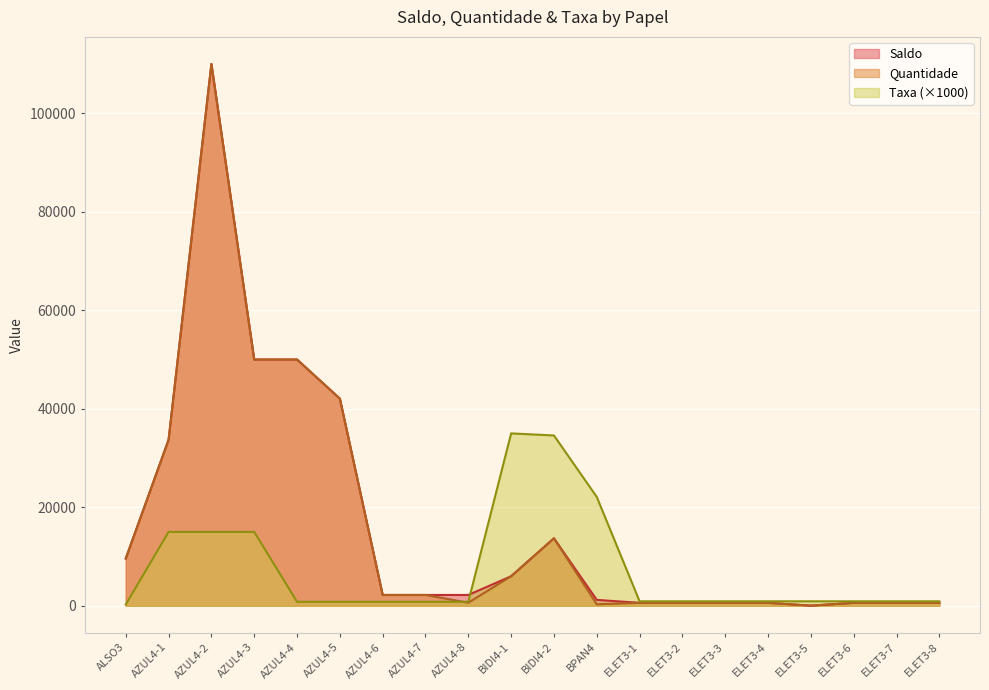

Reading left to right, list all the values displayed in this chart.

Saldo: ALSO3=9600	AZUL4-1=33700	AZUL4-2=110000	AZUL4-3=50000	AZUL4-4=50000	AZUL4-5=42060	AZUL4-6=2200	AZUL4-7=2200	AZUL4-8=2200	BIDI4-1=6000	BIDI4-2=13700	BPAN4=1200	ELET3-1=600	ELET3-2=600	ELET3-3=600	ELET3-4=600	ELET3-5=28	ELET3-6=600	ELET3-7=600	ELET3-8=600
Quantidade: ALSO3=9600	AZUL4-1=33700	AZUL4-2=110000	AZUL4-3=50000	AZUL4-4=50000	AZUL4-5=42060	AZUL4-6=2200	AZUL4-7=2200	AZUL4-8=622	BIDI4-1=6000	BIDI4-2=13700	BPAN4=300	ELET3-1=600	ELET3-2=600	ELET3-3=600	ELET3-4=600	ELET3-5=28	ELET3-6=600	ELET3-7=600	ELET3-8=600
Taxa: ALSO3=250	AZUL4-1=15000	AZUL4-2=15000	AZUL4-3=15000	AZUL4-4=810	AZUL4-5=810	AZUL4-6=810	AZUL4-7=810	AZUL4-8=810	BIDI4-1=35000	BIDI4-2=34580	BPAN4=22100	ELET3-1=910	ELET3-2=910	ELET3-3=910	ELET3-4=910	ELET3-5=910	ELET3-6=910	ELET3-7=910	ELET3-8=910